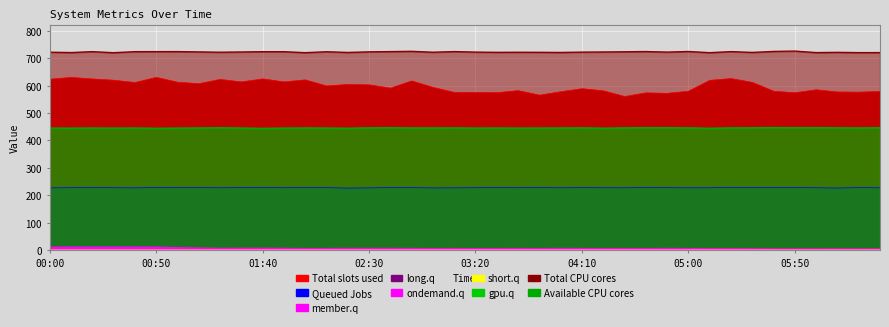

The value of col_2 at 03:00 is 1028.9. True or false?

False